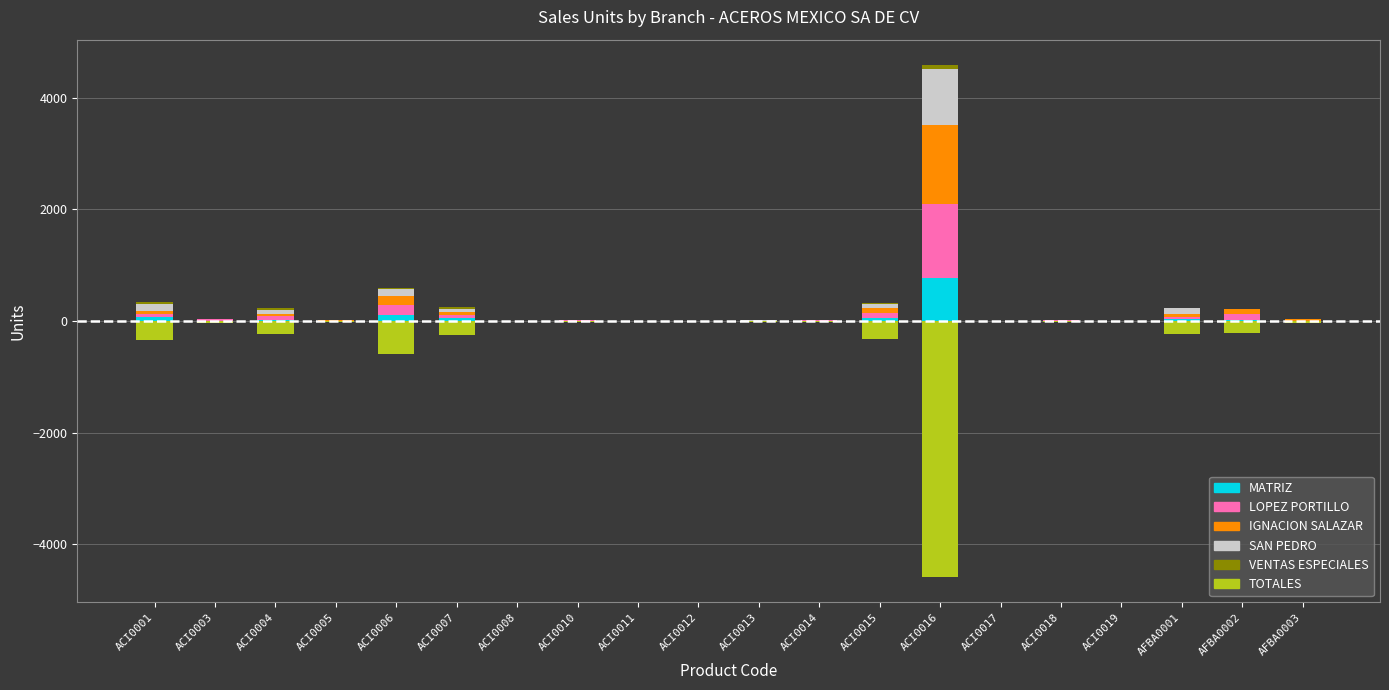

What is the value of the IGNACION SALAZAR bar at the 11th from the left?

1